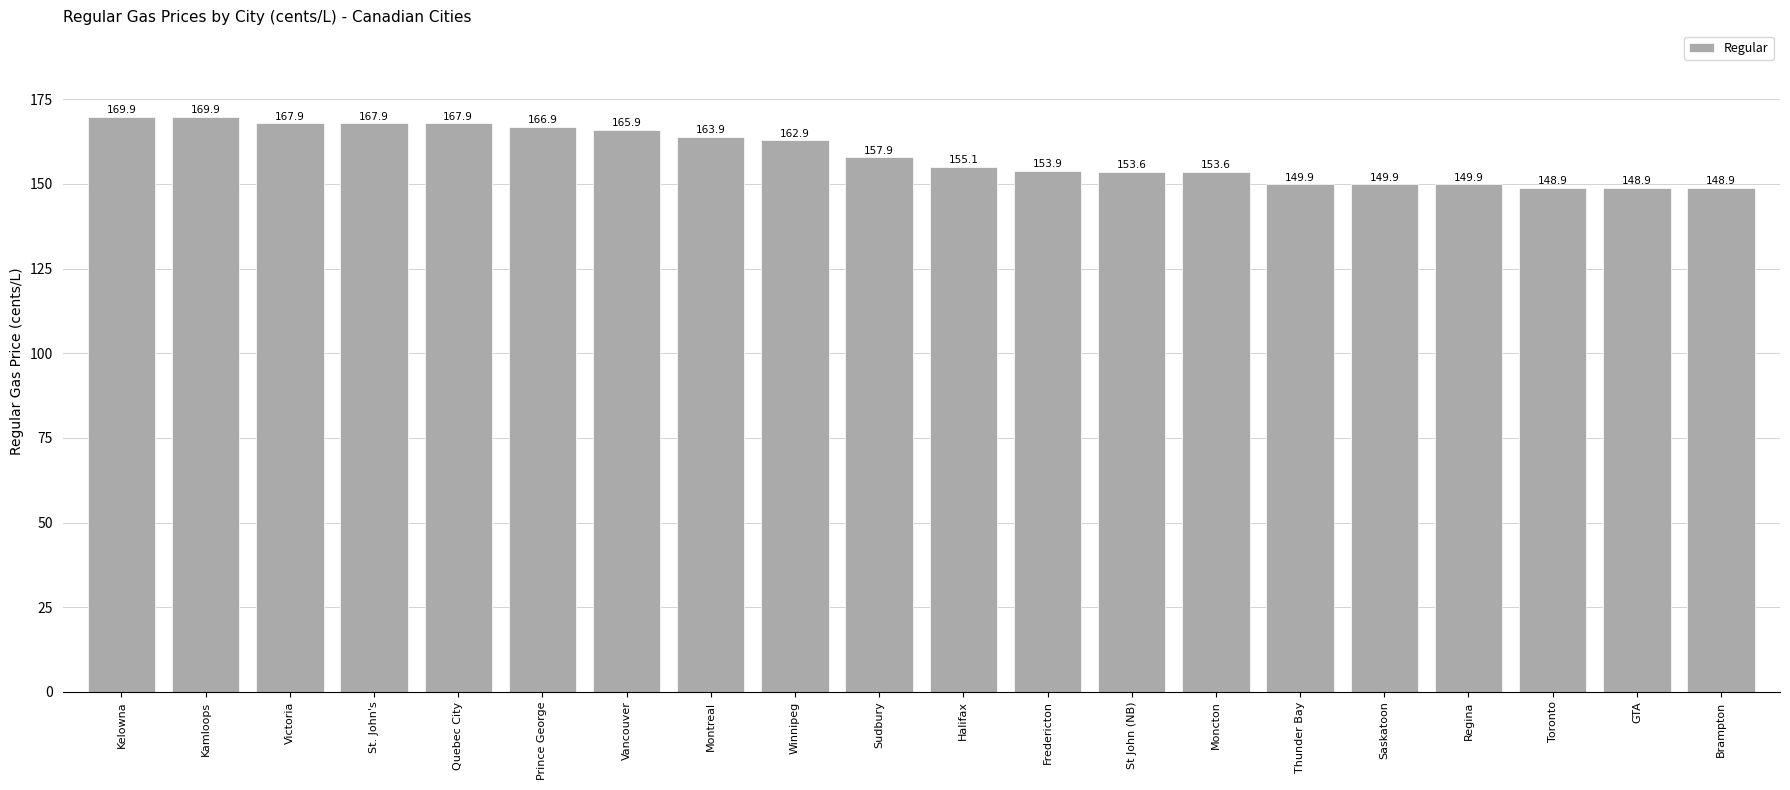

What position from the left is Sudbury?

10